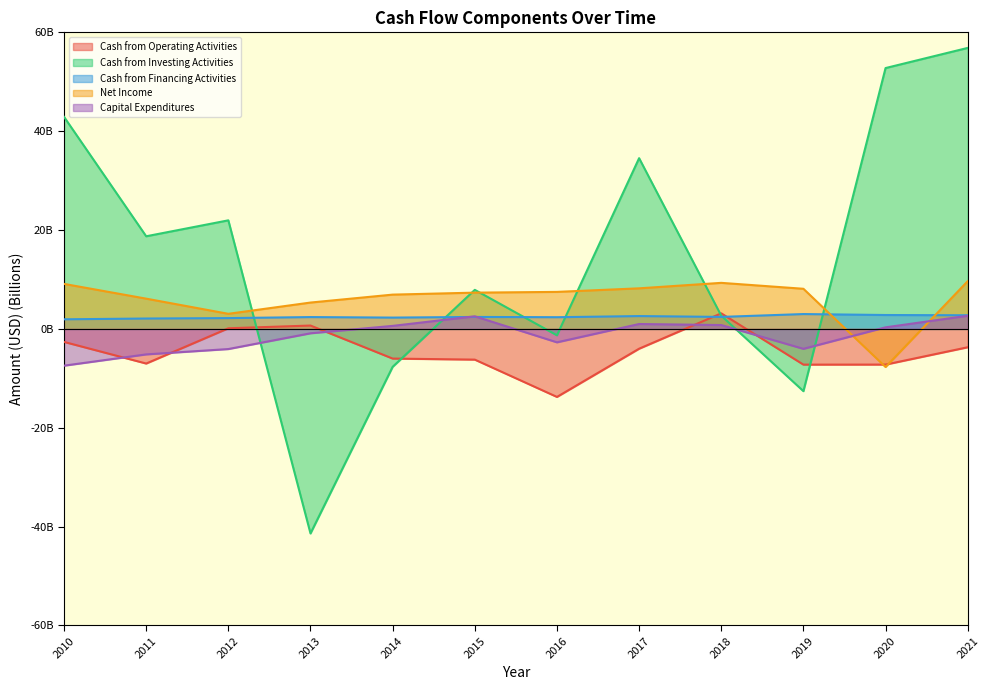

After their last crossing, which series has the higher values: Cash from Financing Activities or Cash from Operating Activities?

Cash from Financing Activities